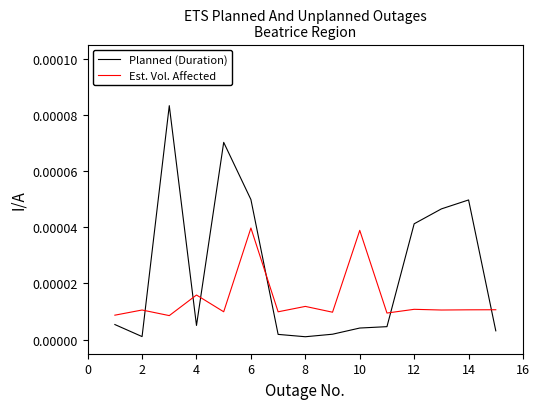

True or false: Planned (Duration) and Est. Vol. Affected intersect in this chart.

True